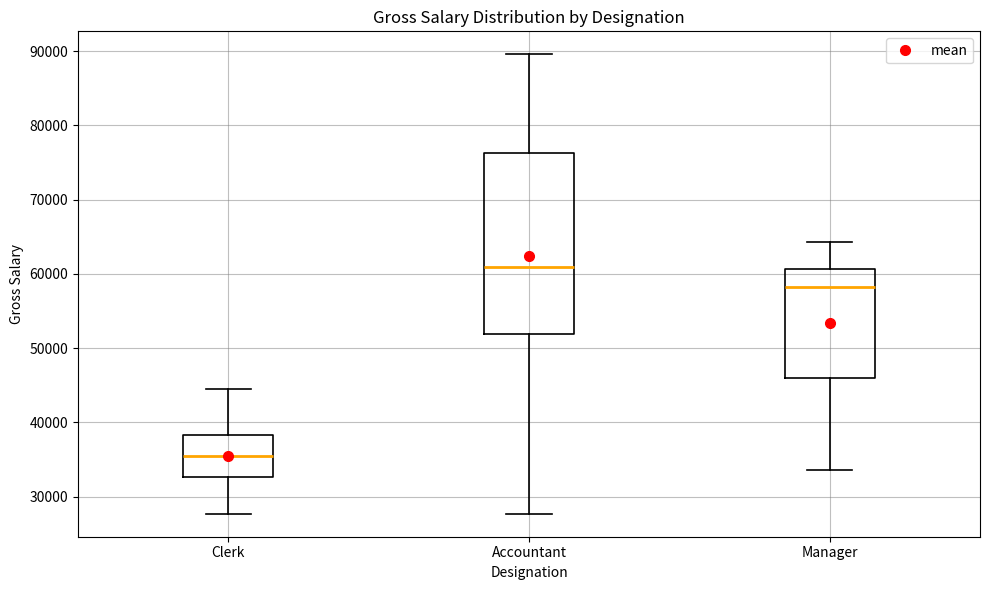

Where does the lower whisker of the box for Clerk end on the y-axis? The values are not printed on the chart, so give them approximately, as read against the axis.

28000